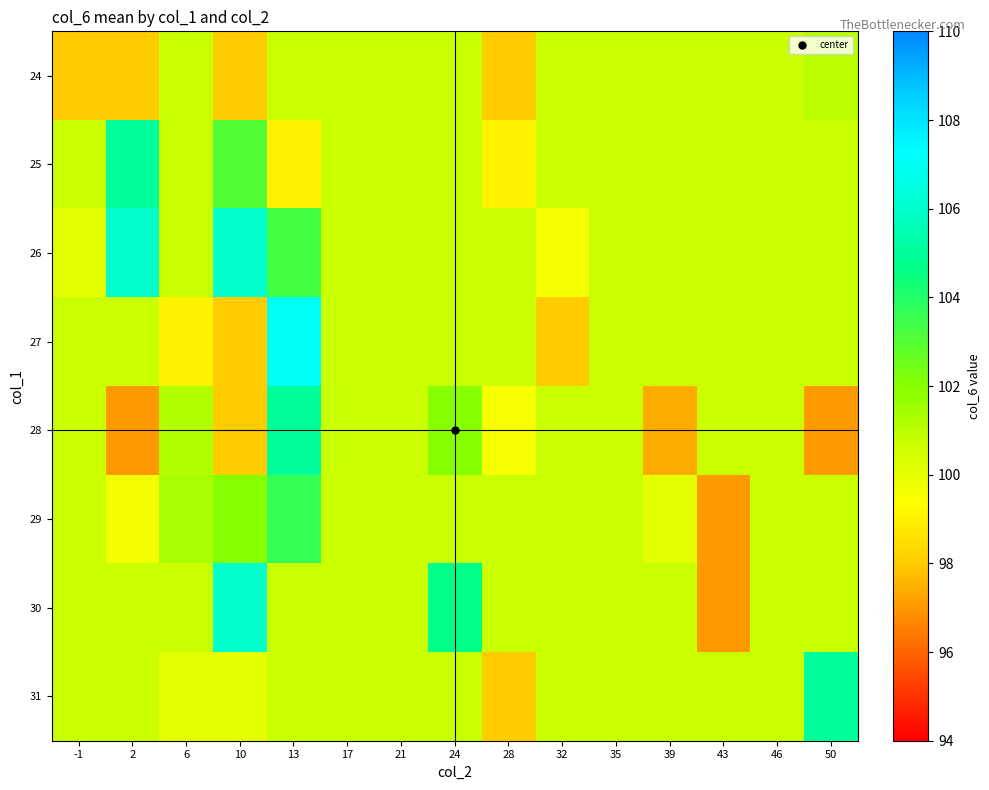

What is the minimum value shown in the chart?

97.0